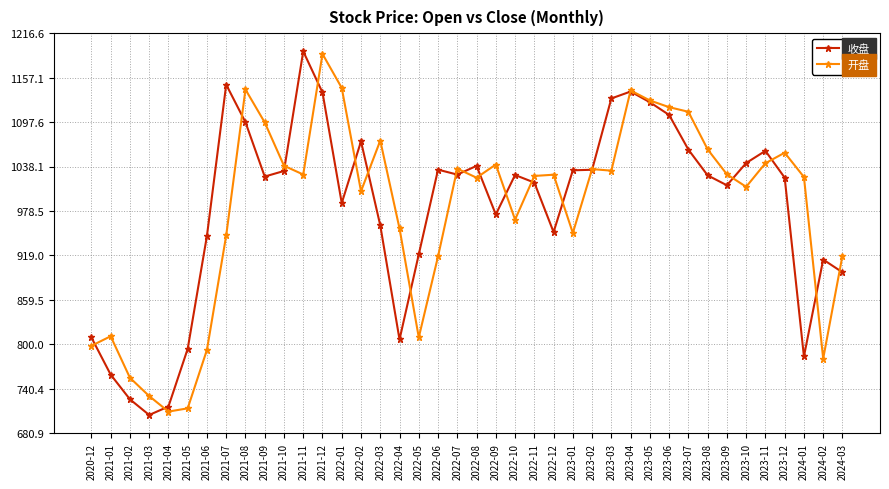

How many data points does each series have?

40